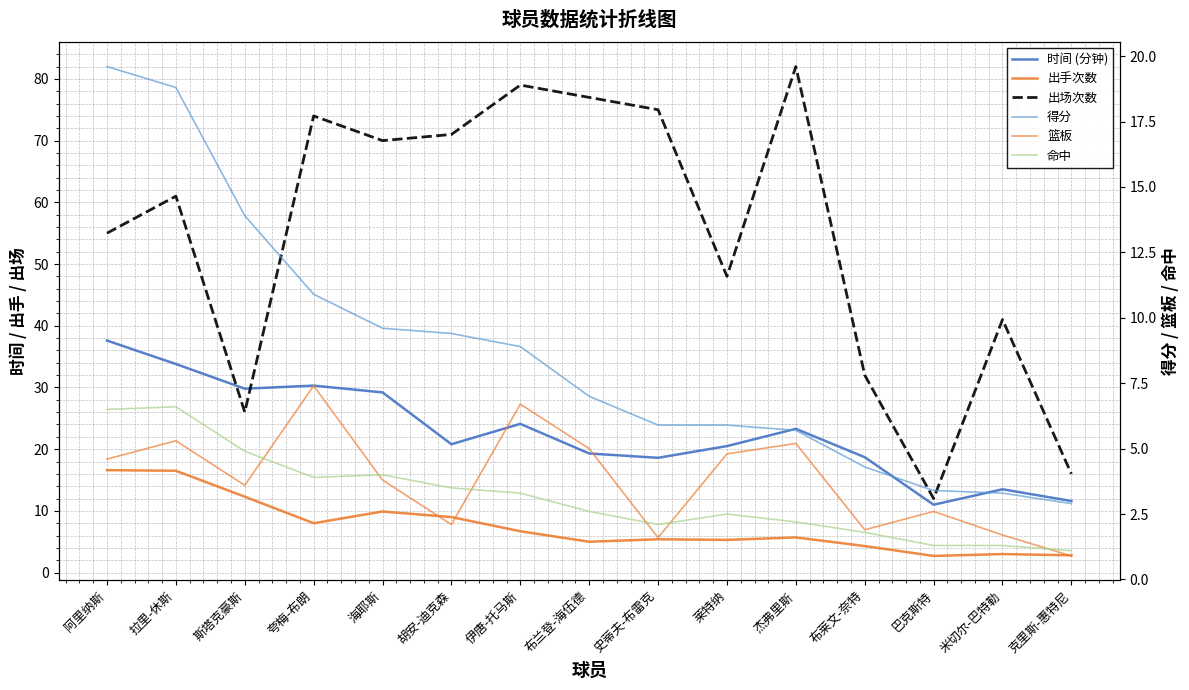

Rank the categories by 命中 value from lowest to highest.

克里斯-惠特尼, 巴克斯特, 米切尔-巴特勒, 布莱文-奈特, 史蒂夫-布雷克, 杰弗里斯, 莱特纳, 布兰登-海伍德, 伊唐-托马斯, 胡安-迪克森, 夸梅-布朗, 海耶斯, 斯塔克豪斯, 阿里纳斯, 拉里-休斯